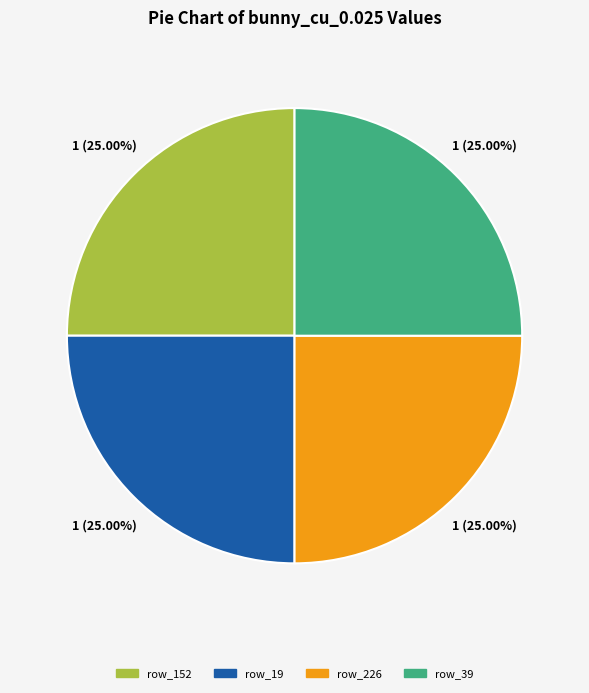

Is there a majority slice in this chart?

No